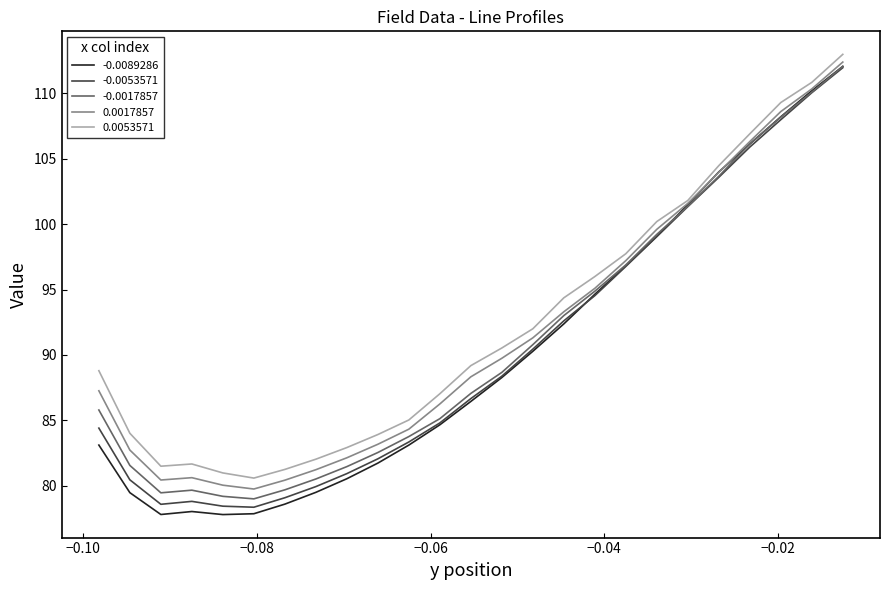

Which series has the largest range (max minus min)?

-0.0089286